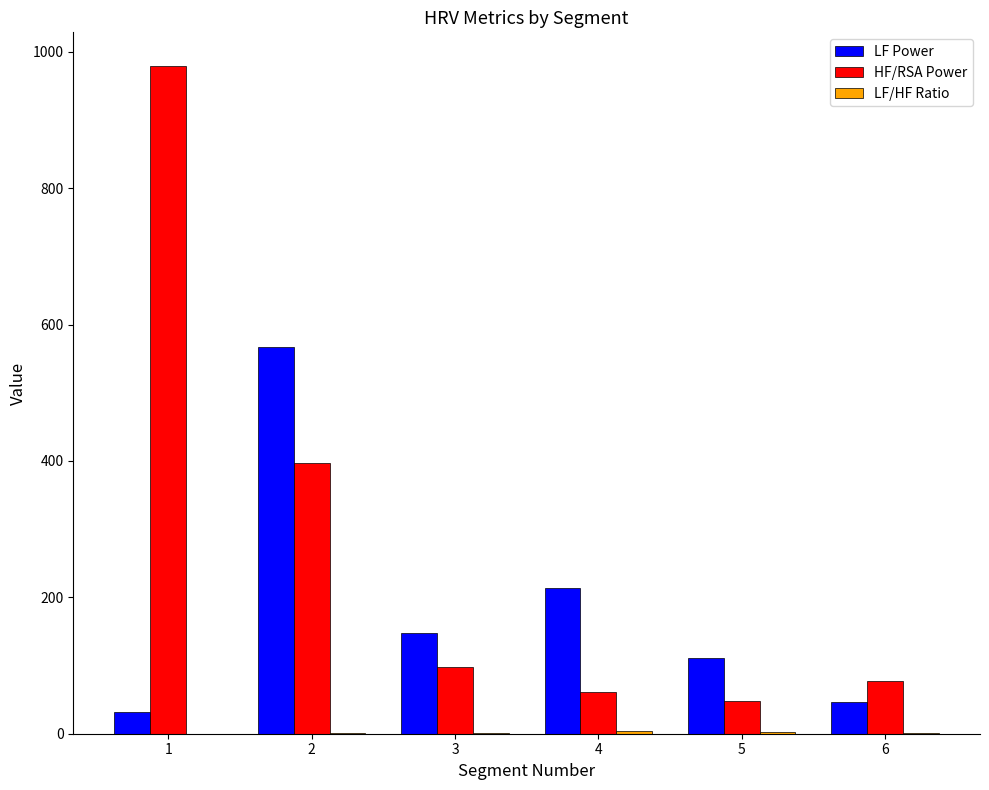

What is the greatest value displayed?

979.5